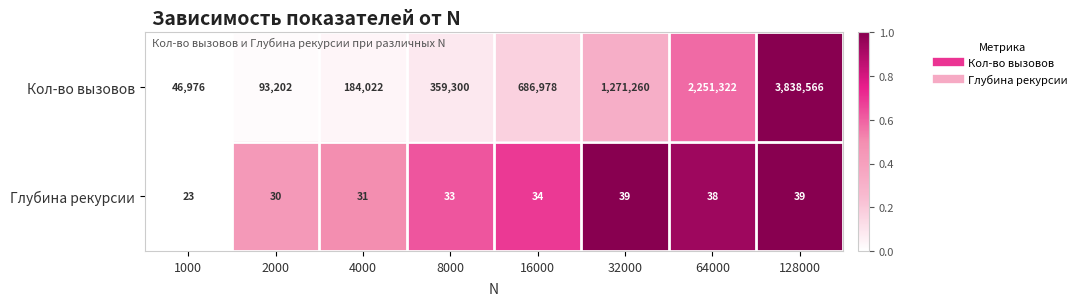

What is the difference between the maximum and second lowest values in the Глубина рекурсии series?

9